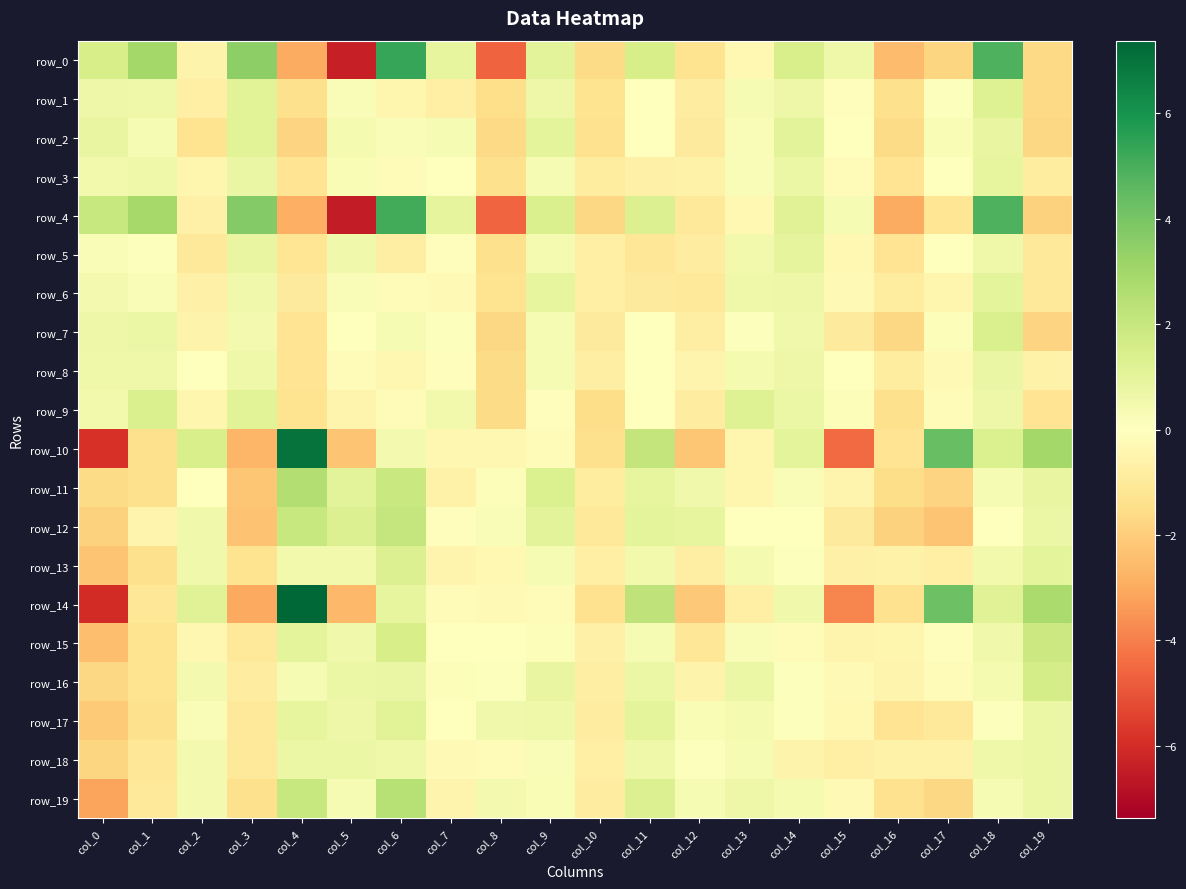

Is it true that row_13 equals -0.3 at col_8?

True